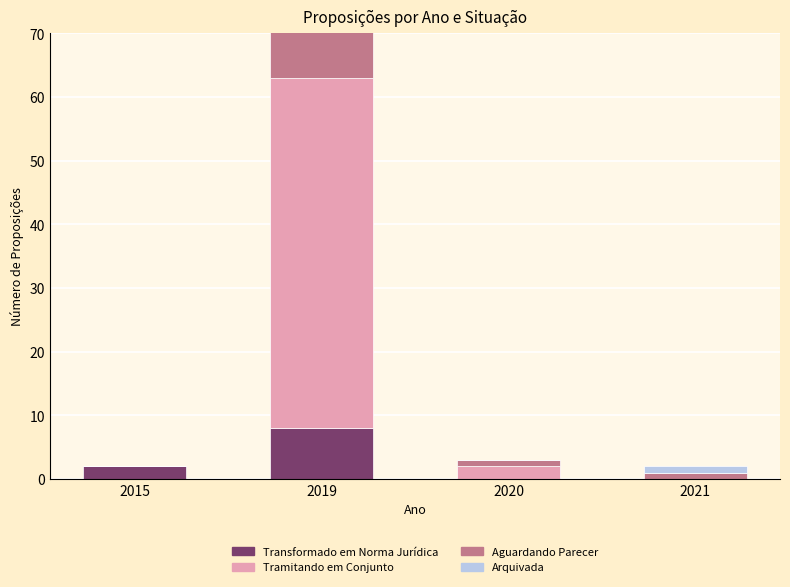

Is the value of Tramitando em Conjunto at 2015 greater than the value of Aguardando Parecer at 2021?

No